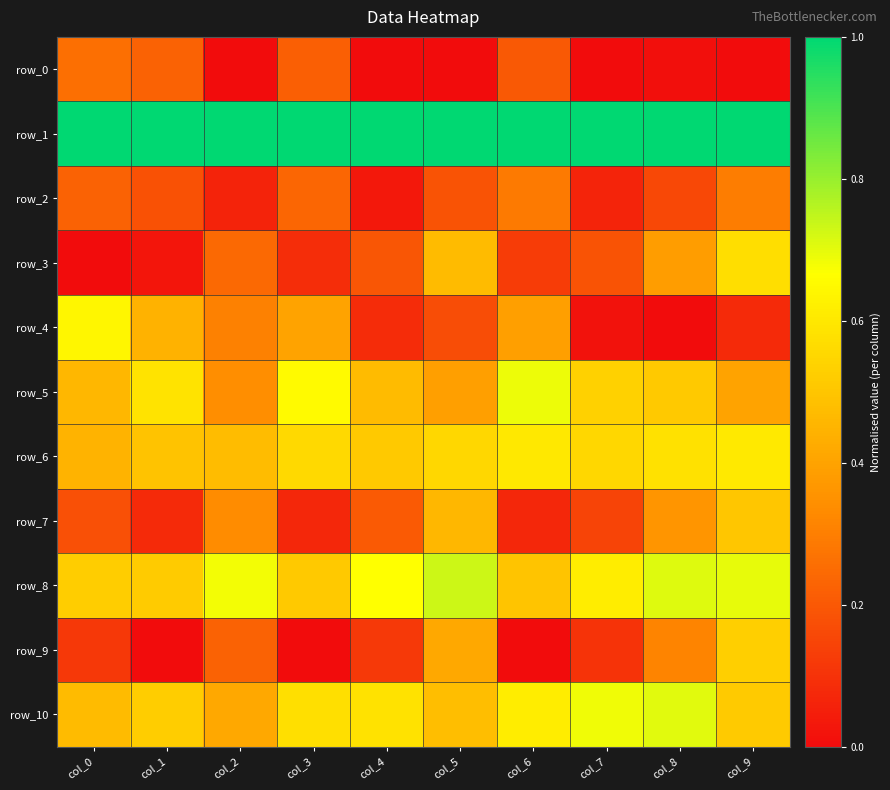

What is the average value of the row_5 series?

0.5